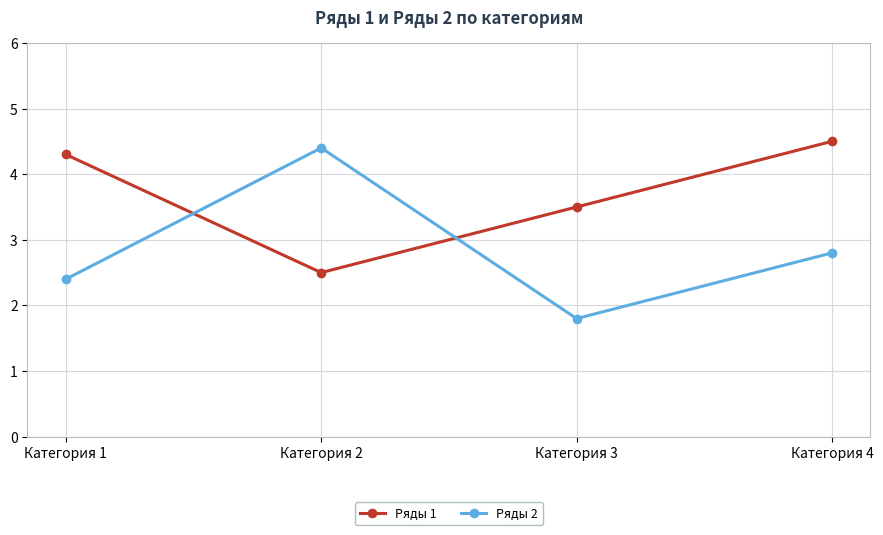

The value of Ряды 2 at Категория 4 is 2.8. True or false?

True